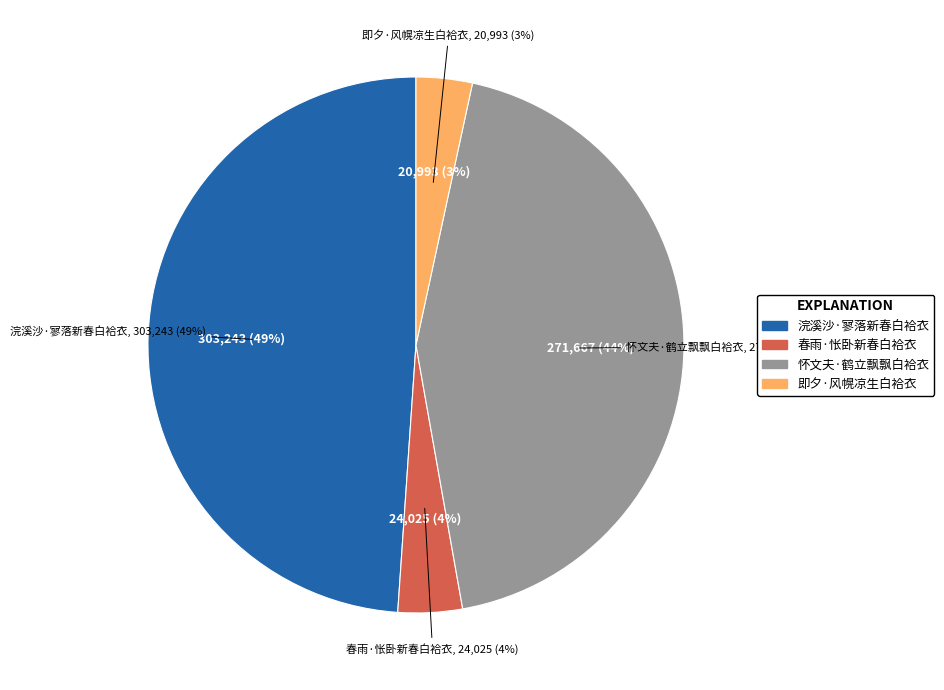

To the nearest percent, what percentage of the pie is 春雨·怅卧新春白袷衣?

4%